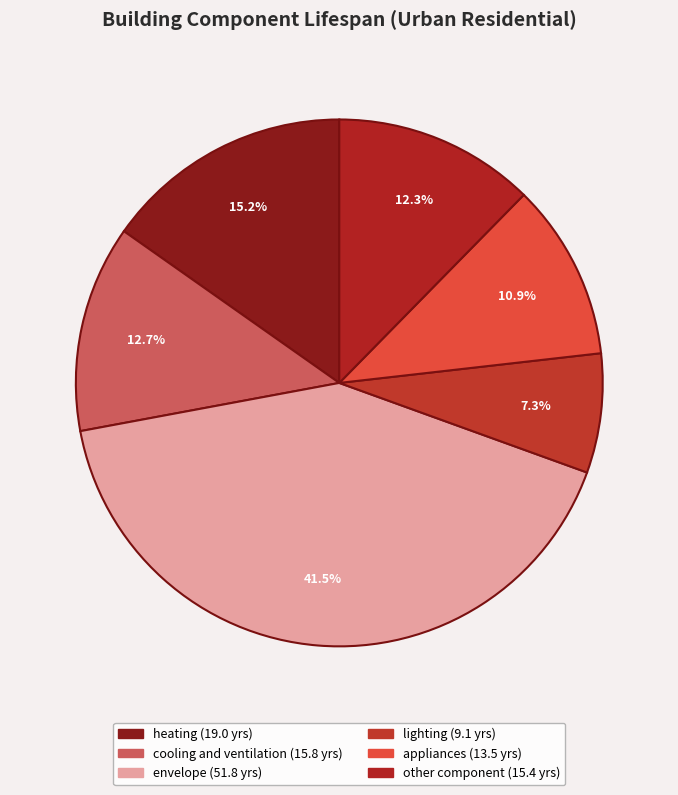

How many slices are in this pie chart?

6